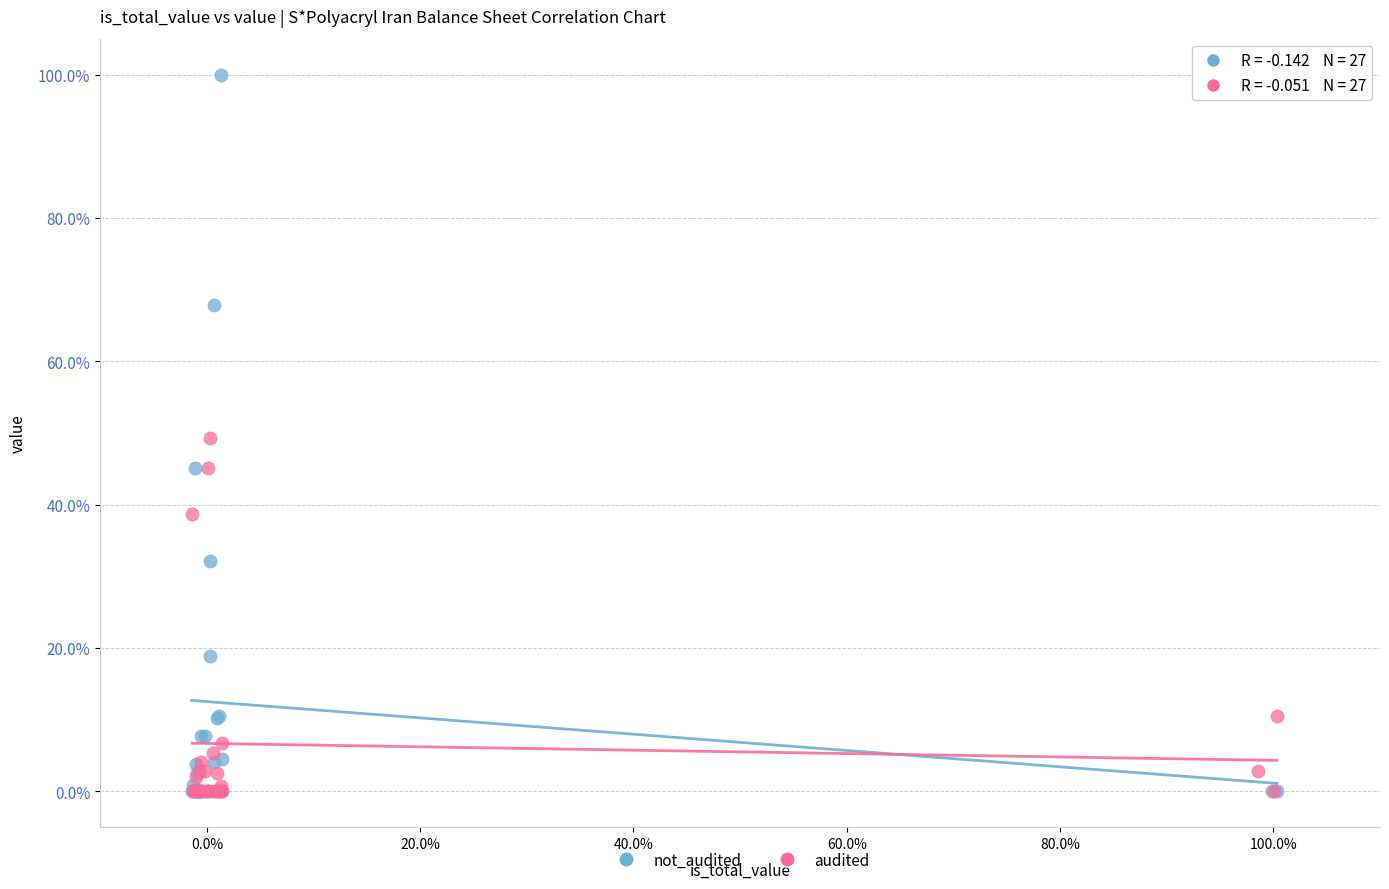

Which series has the largest Y range (max minus min)?

not_audited